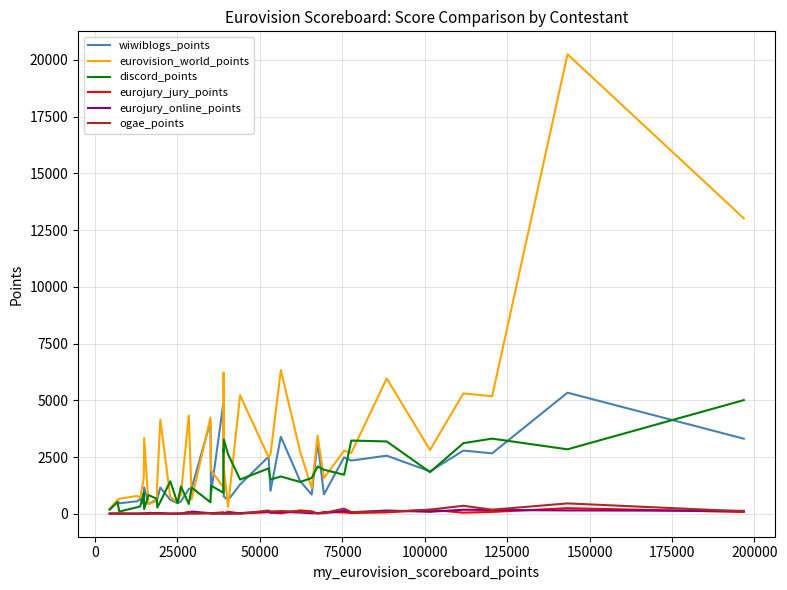

Which series has the widest spread of values?

eurovision_world_points